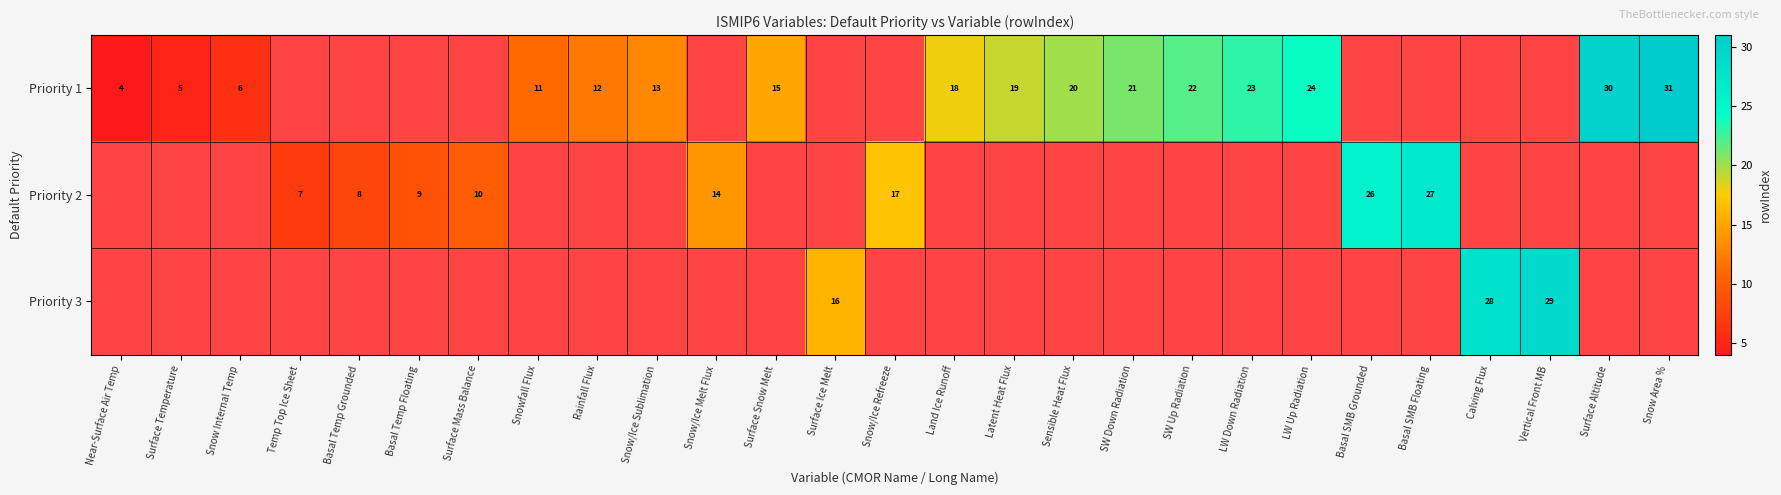

What is the greatest value displayed?

31.0